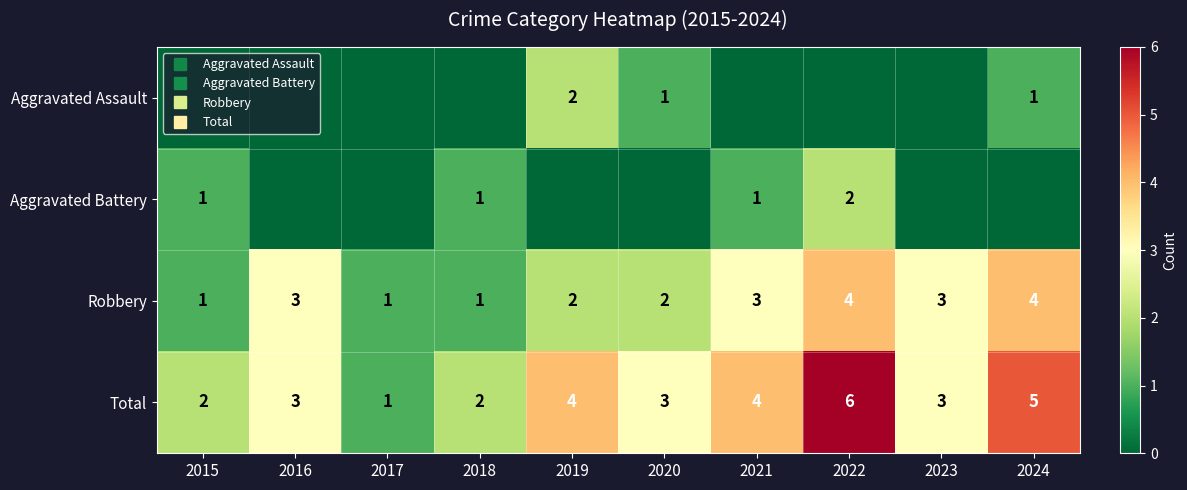

Which category has the lowest value in the Aggravated Assault series?

2015